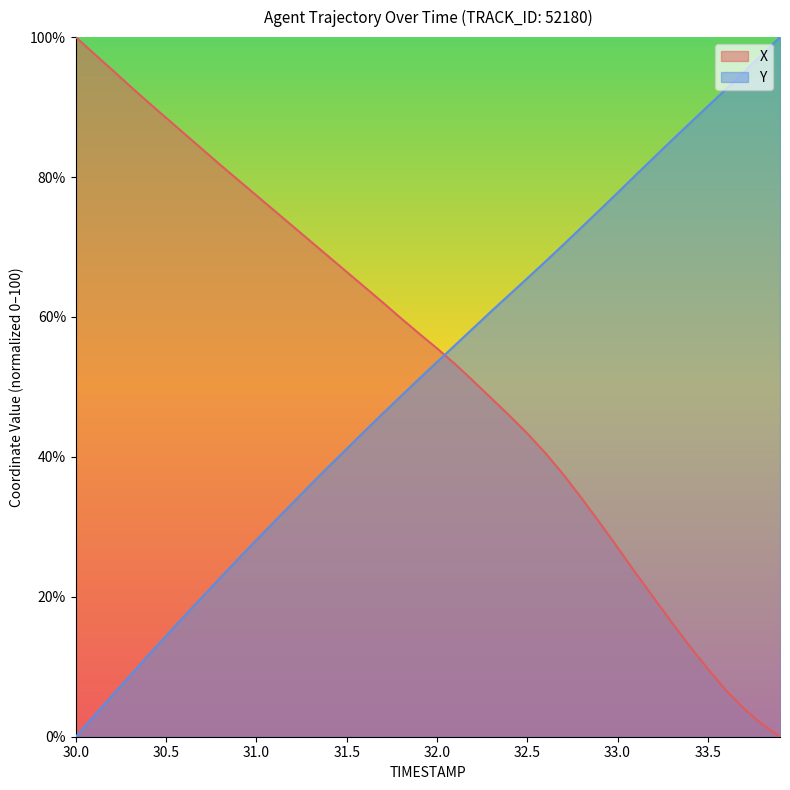

How many positive values does the X series have?

39